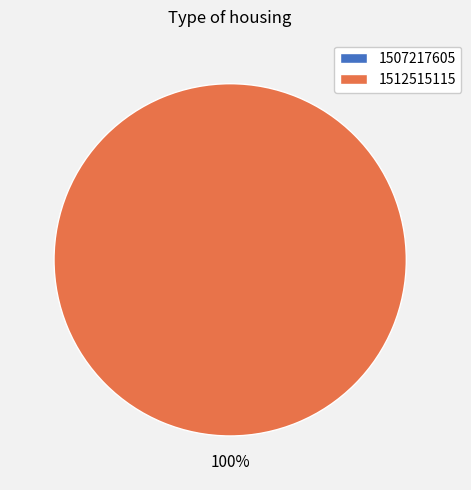

Is there a majority slice in this chart?

Yes